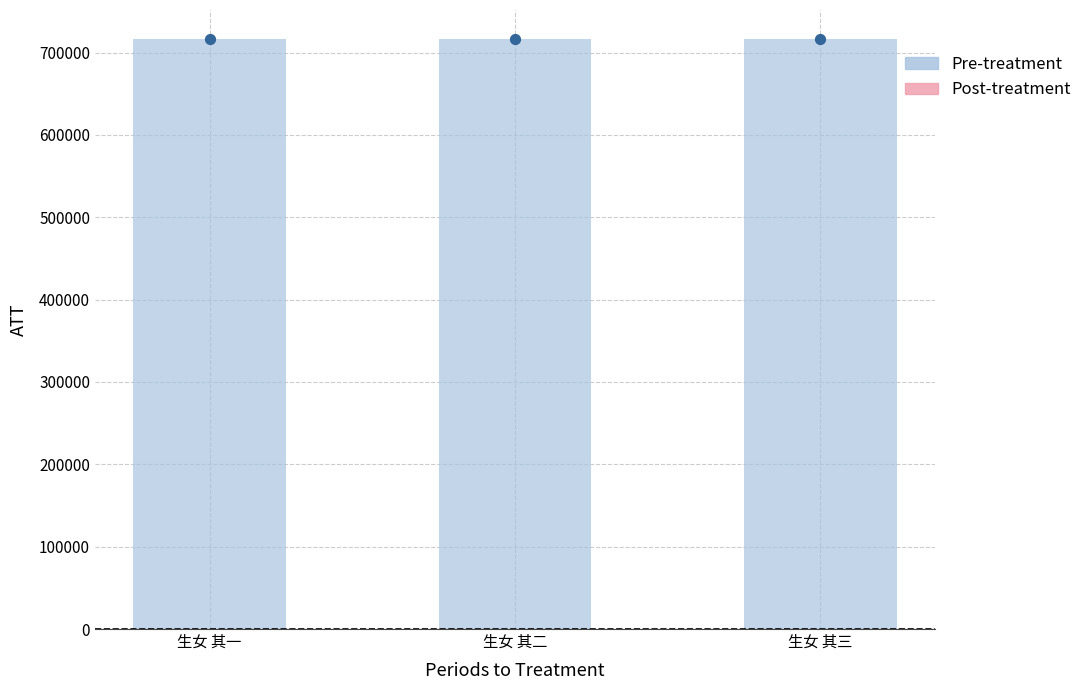

What is the change in value from 生女 其一 to 生女 其二?

+1